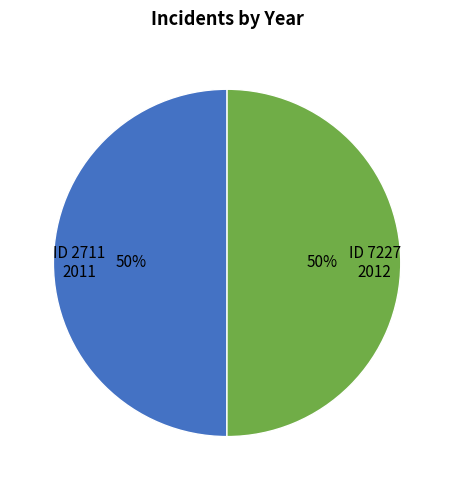

Combined, do ID 2711 and ID 7227 account for over 50%?

Yes